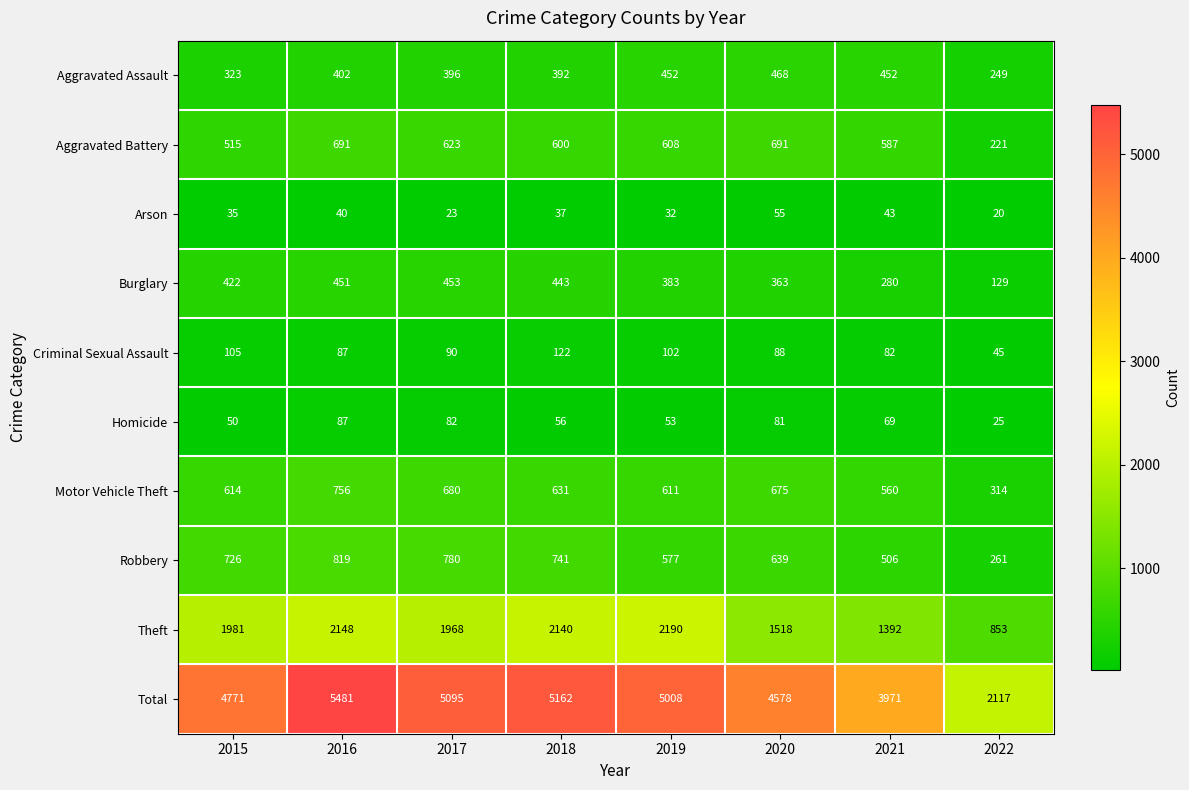

What is the difference between the maximum and minimum values in the Arson series?

35